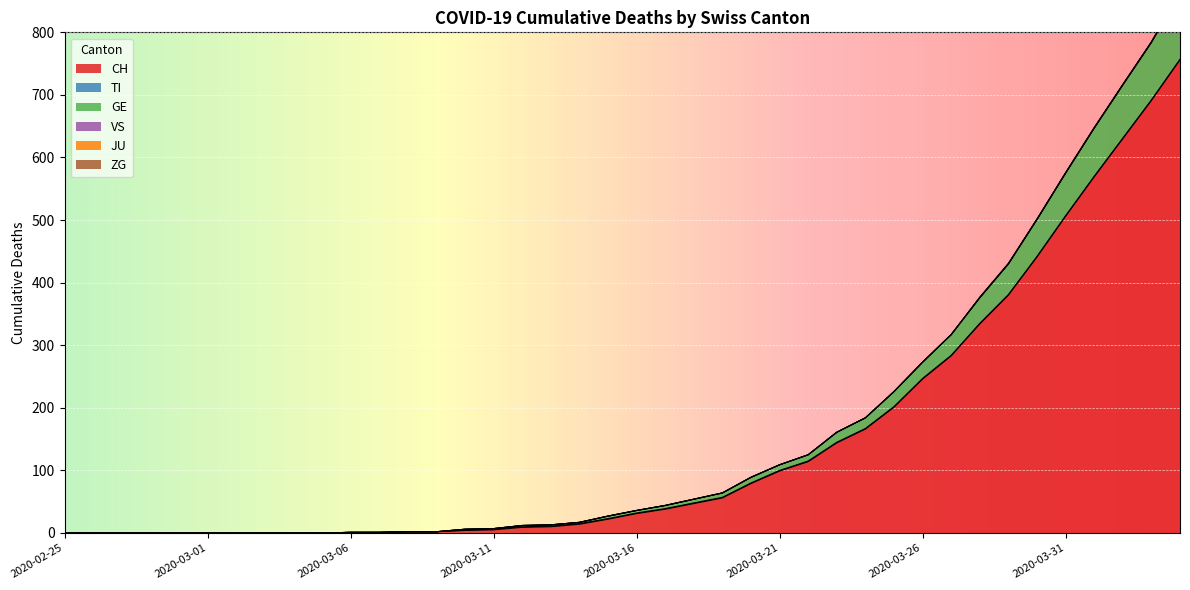

Which series has the widest spread of values?

CH